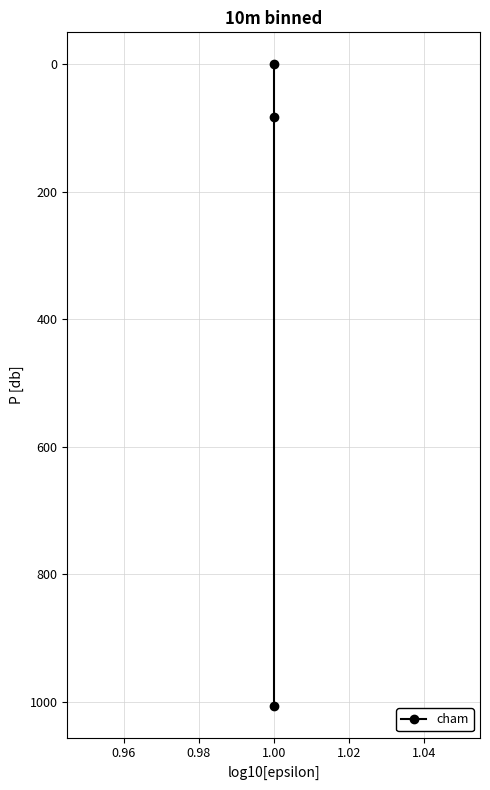

How many series are shown in this chart?

1